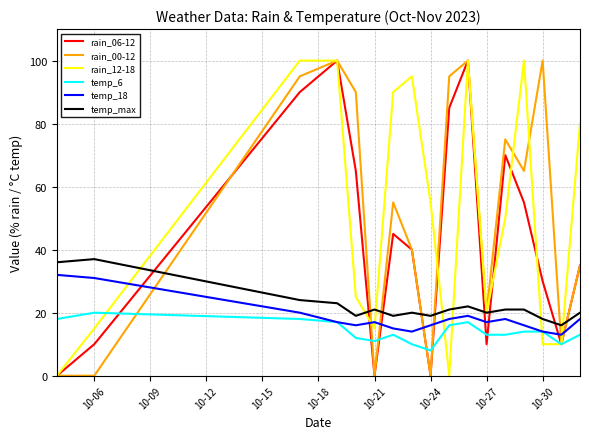

How many values in the rain_06-12 series are below 40?

8